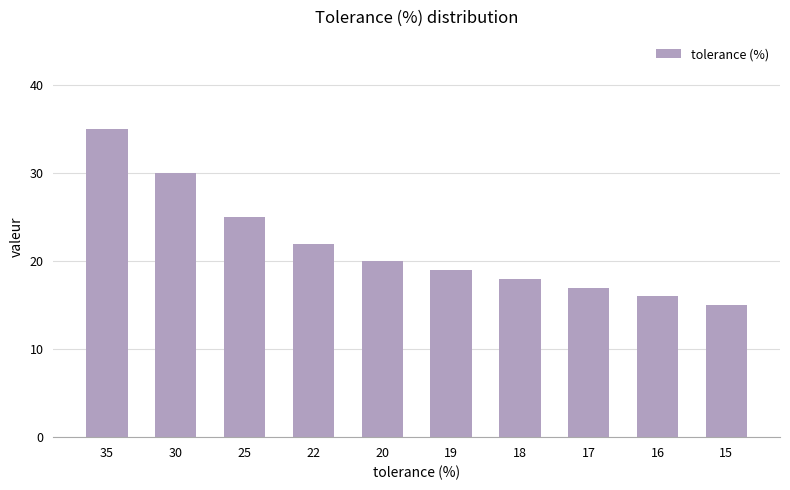

Does the chart contain stacked bars?

No